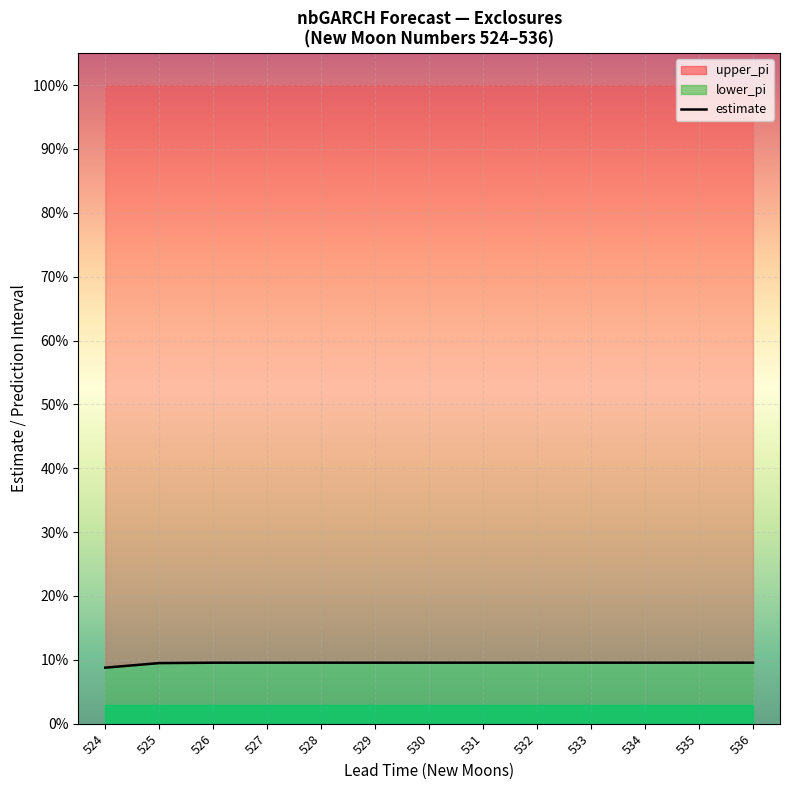

Count the number of categories in the chart.

13